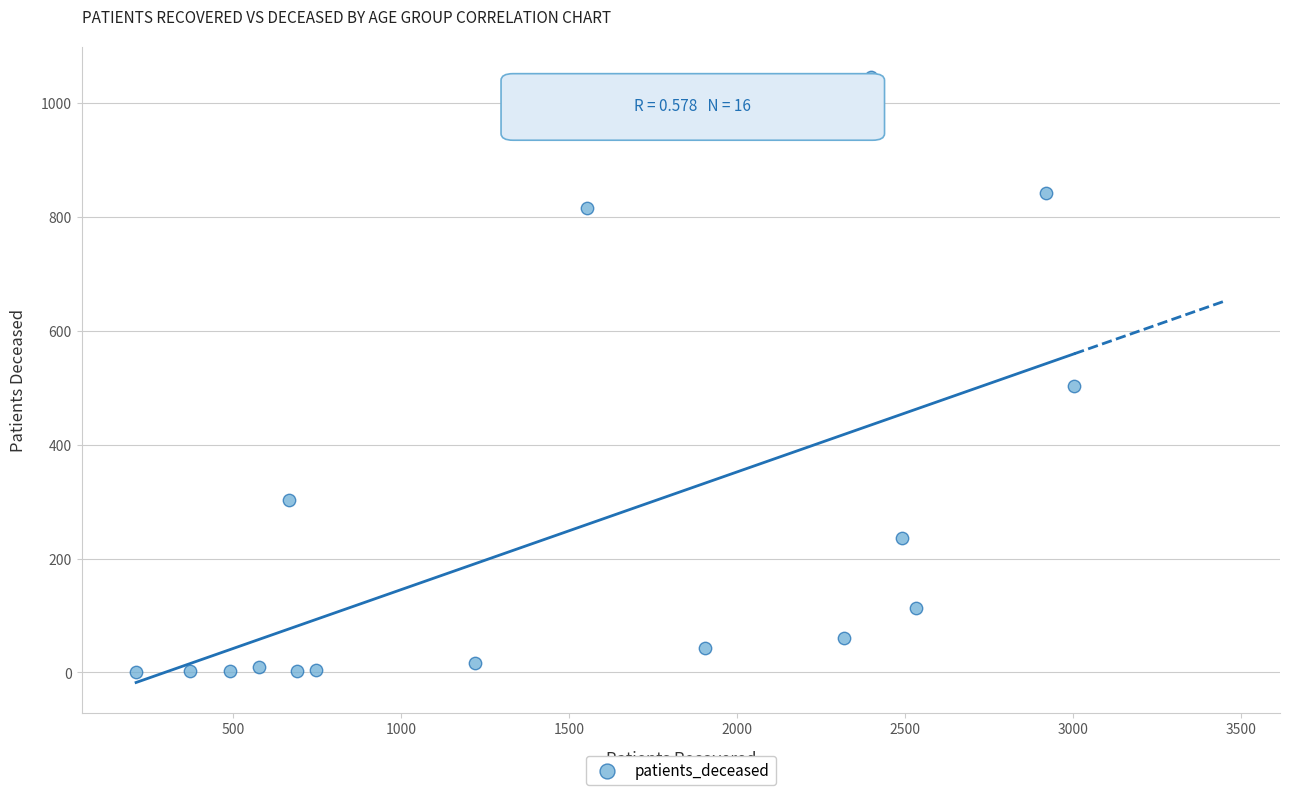

What Y value in the scatter plot is closest to 522?

503